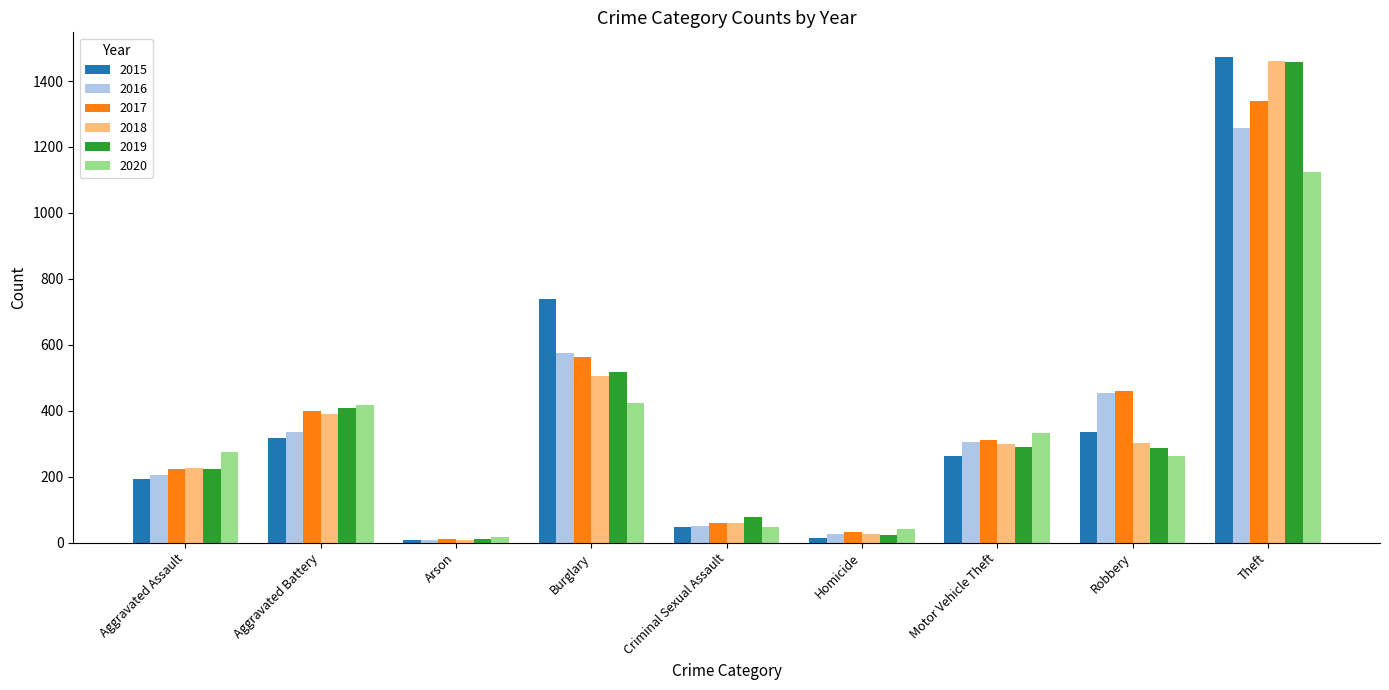

At which label does 2015 first exceed 263?

Aggravated Battery